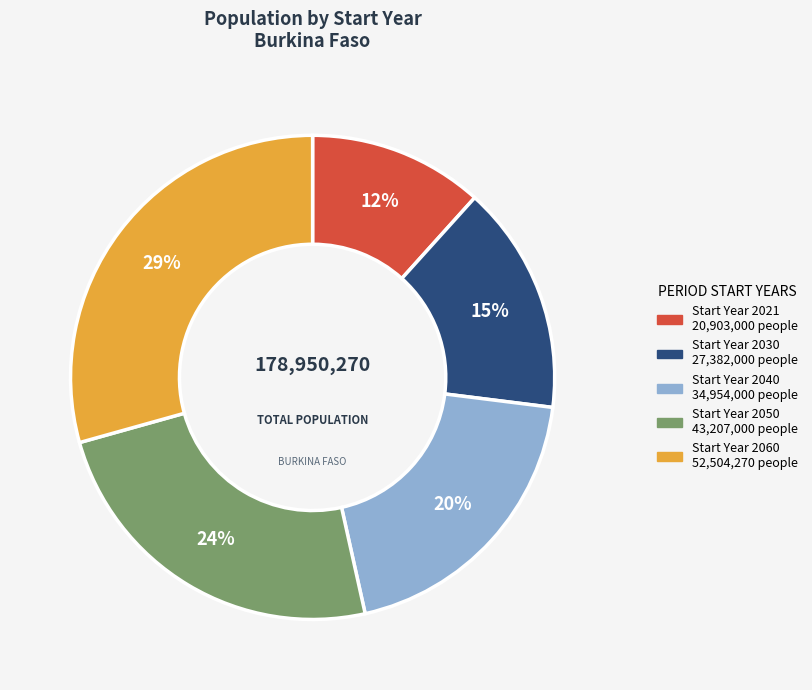

To the nearest percent, what is the average slice percentage?

20%